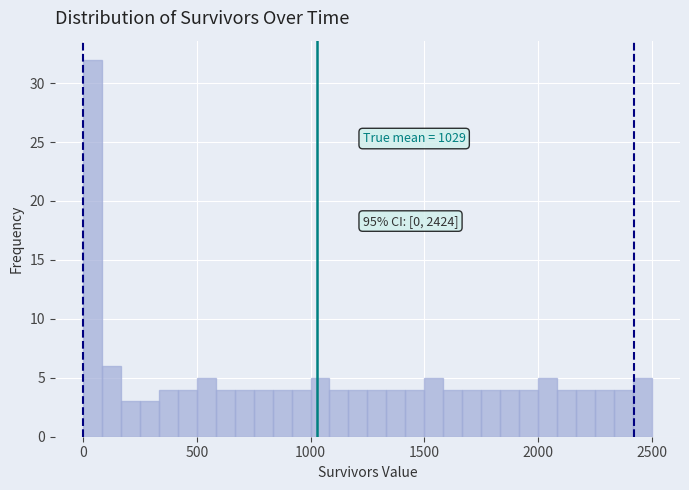

Read against the x-axis, roughly where is the centre of the tallest bar?

50